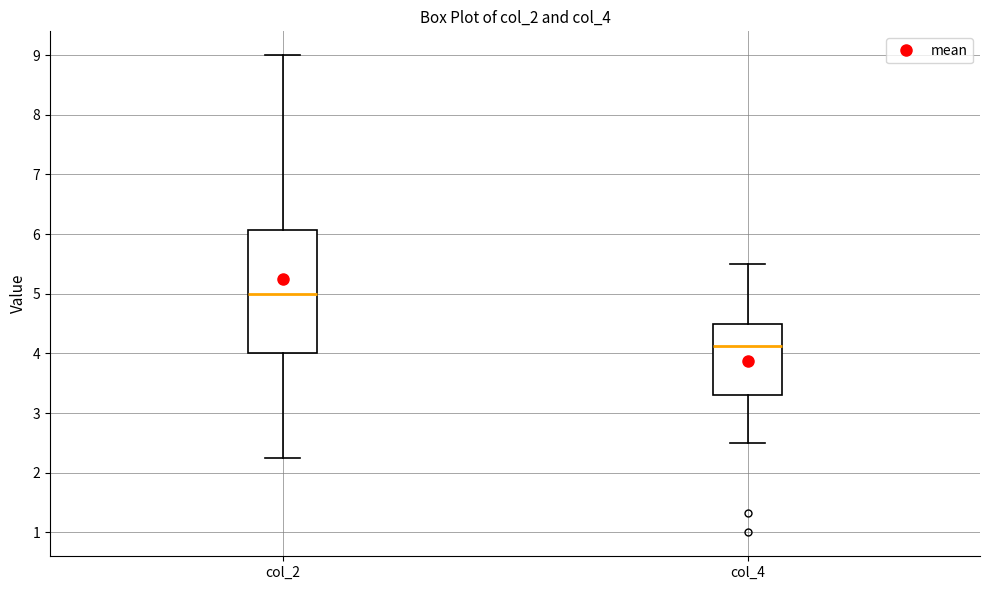

Which box's median line is the lowest?

col_4